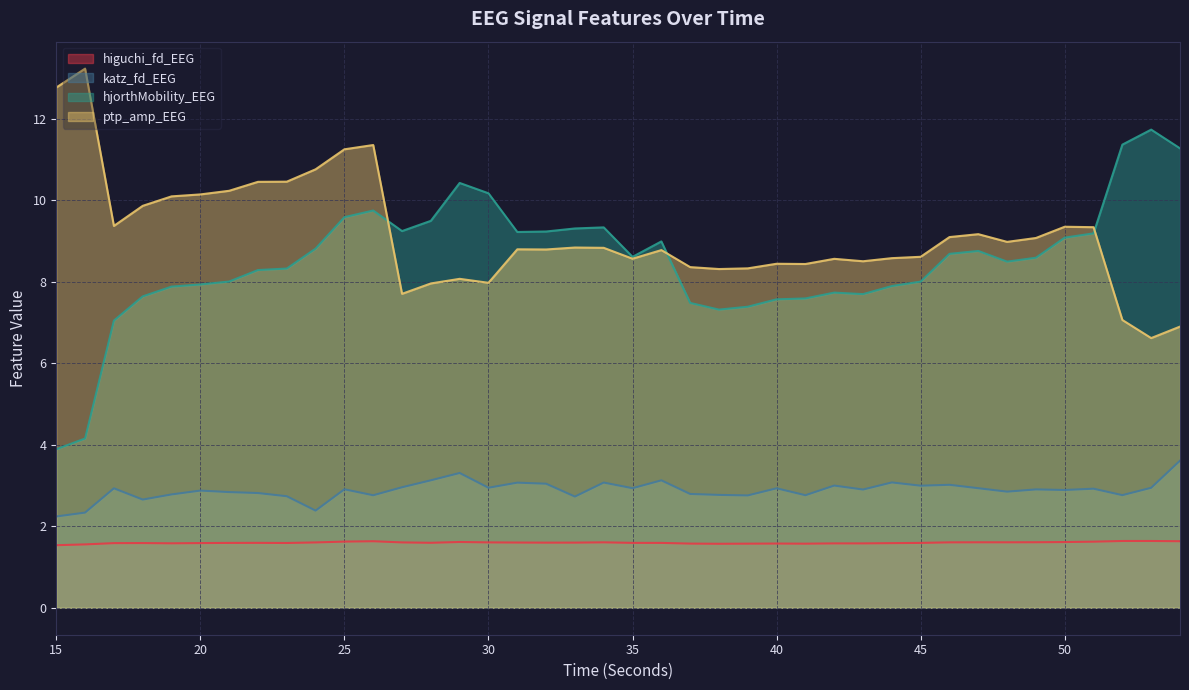

Does the chart display data point markers on the line(s)?

No